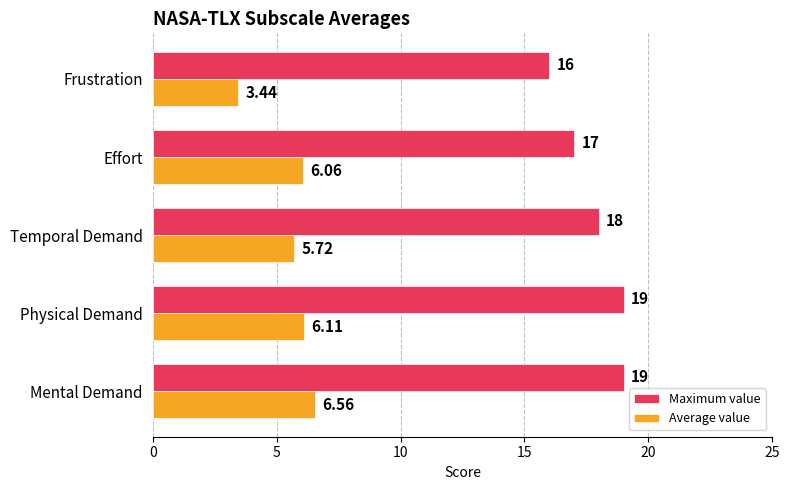

What is the maximum value for Maximum value?

19.0